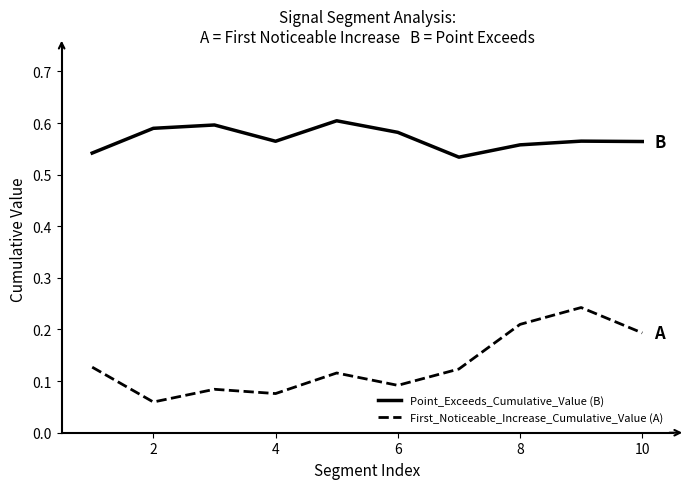

Does the chart have visible grid lines?

No